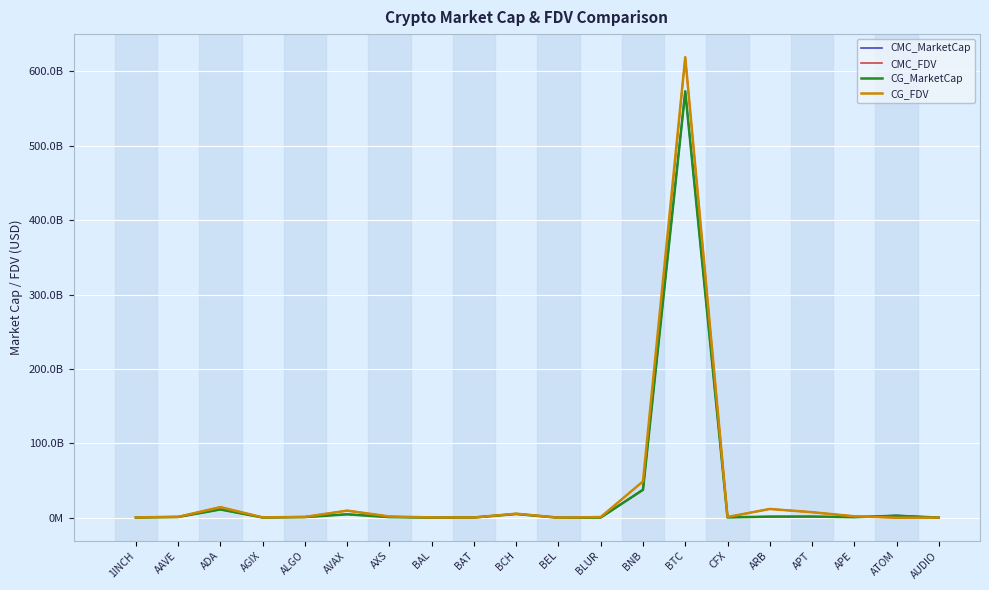

At which category is the sum across all series the highest?

BTC